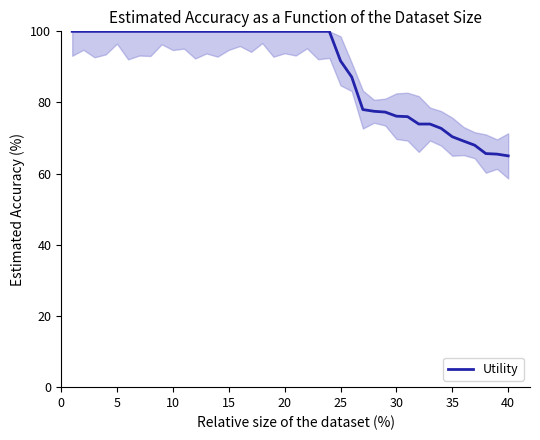

What is the difference between the maximum and minimum values?

35.0